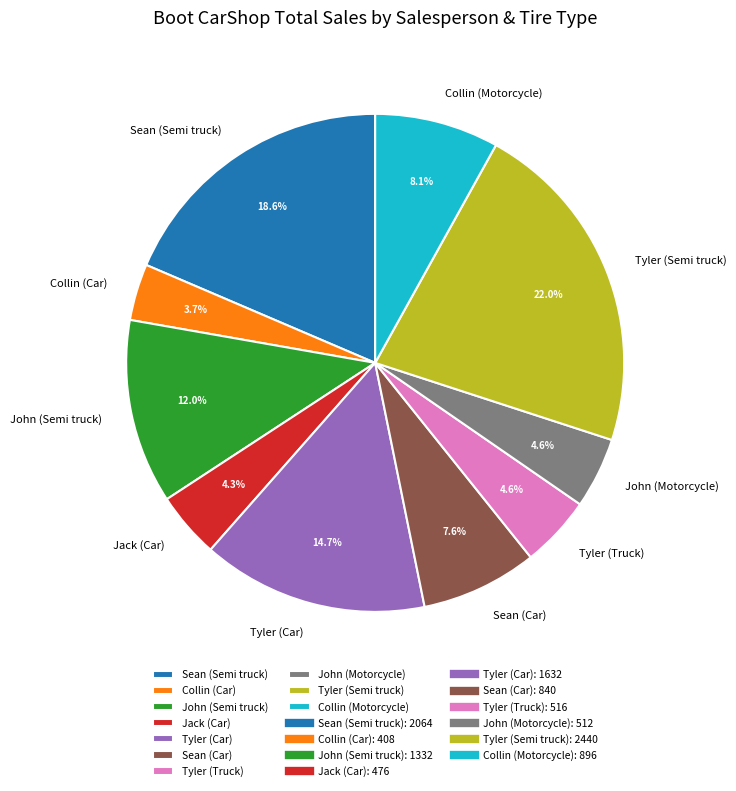

What percentage is the Tyler (Truck) slice, to the nearest percent?

5%